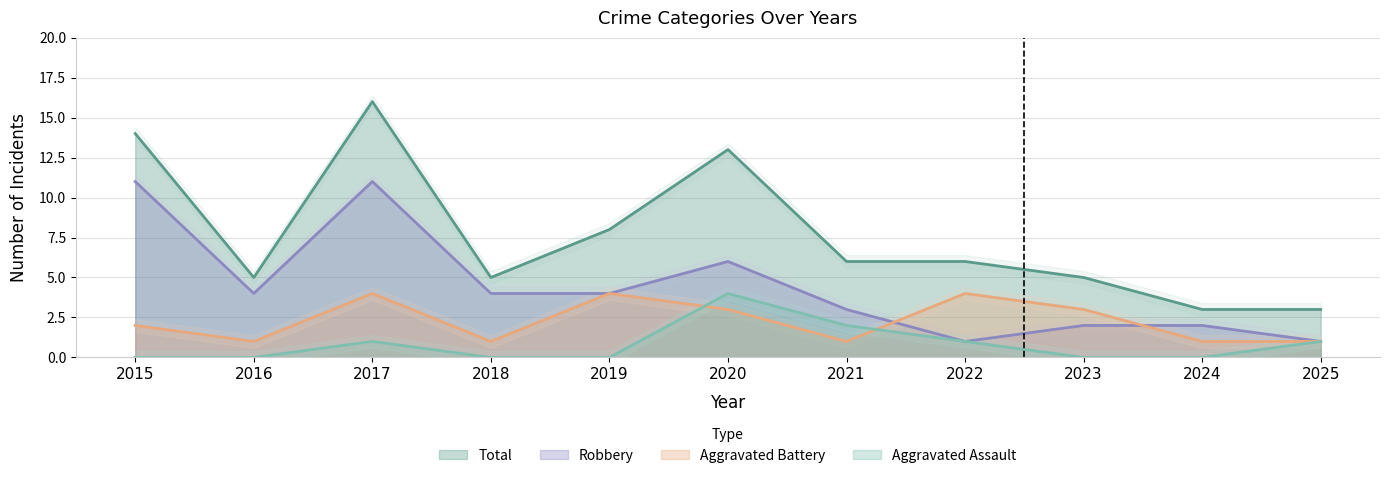

Which series changed the most between 2019 and 2025?

Total